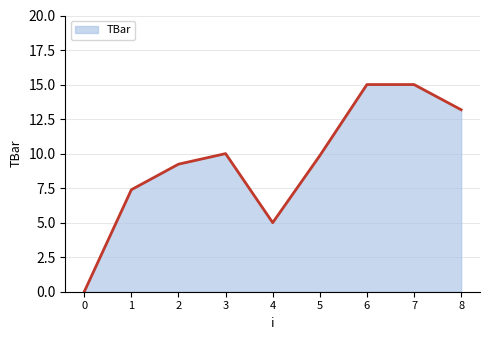

Between 0 and 1, which is larger?

1